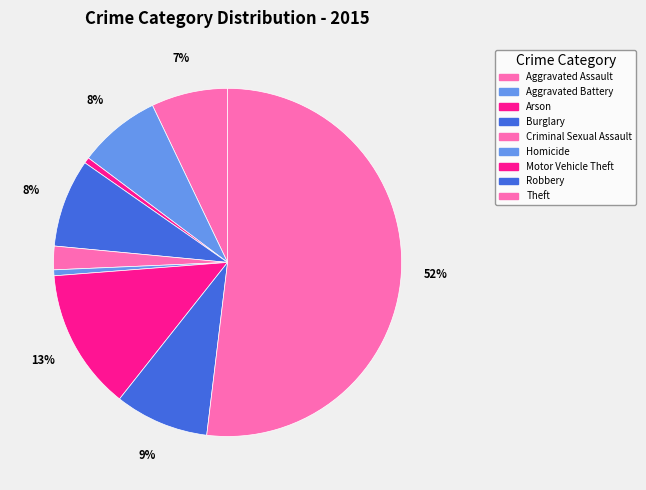

How many slices are in this pie chart?

9